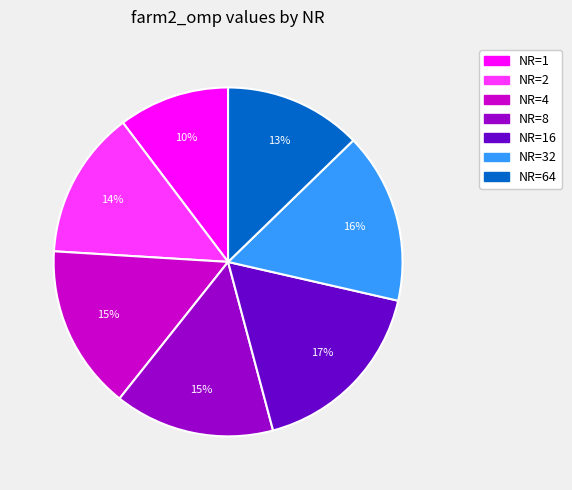

Is it true that NR=1 is 10% of the pie?

True